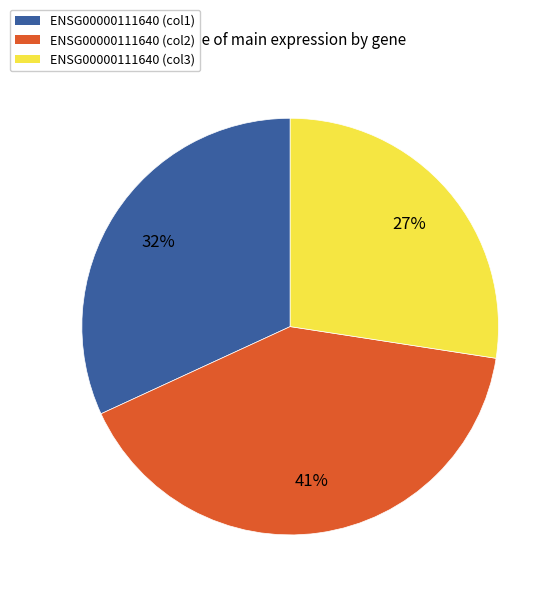

To the nearest percent, what is the average slice percentage?

33%